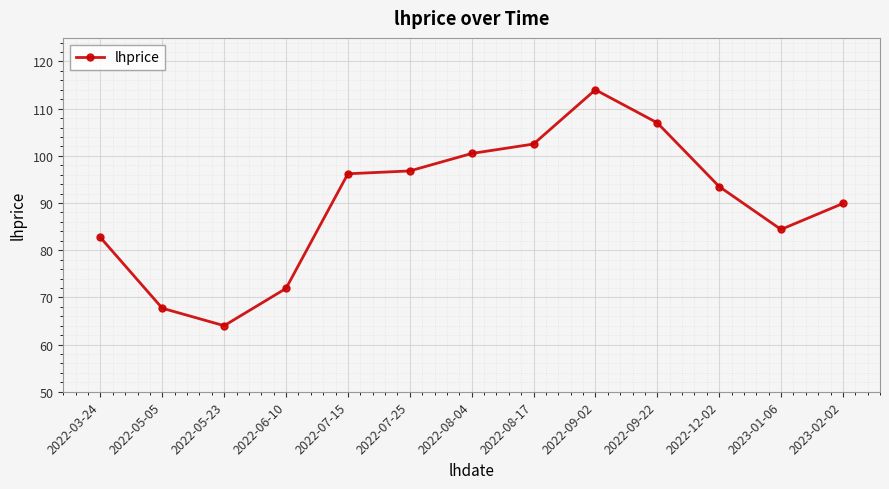

Reading right to left, extract all data points from this chart.

89.9	84.4	93.5	107.0	114.0	102.5	100.5	96.8	96.2	71.9	64.0	67.7	82.7